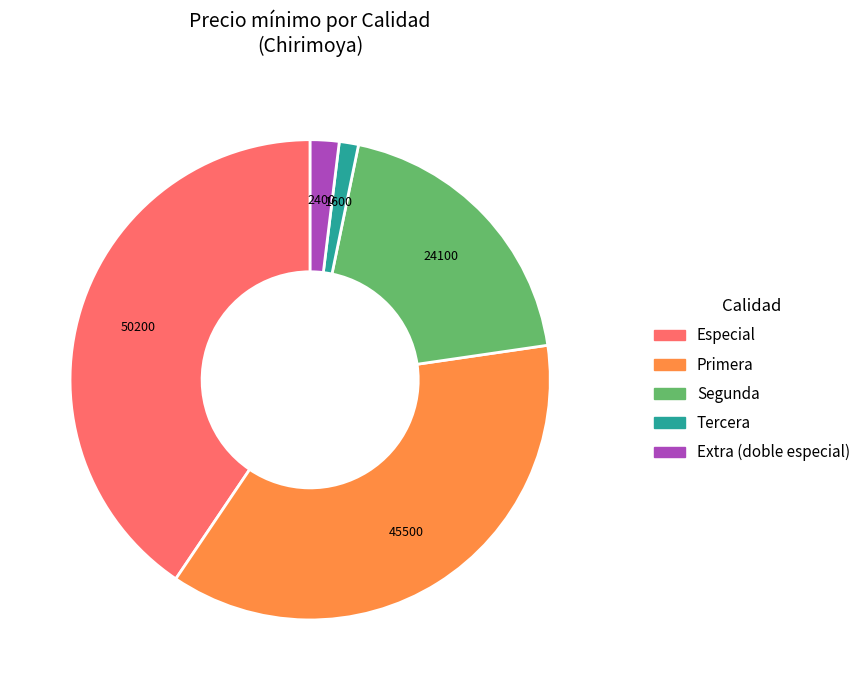

Is it true that Primera is 20% of the pie?

False